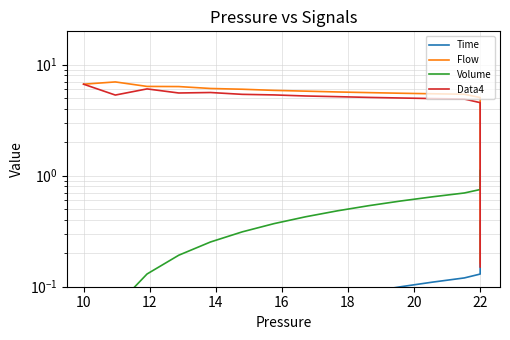

True or false: Data4 and Time cross at least once.

True